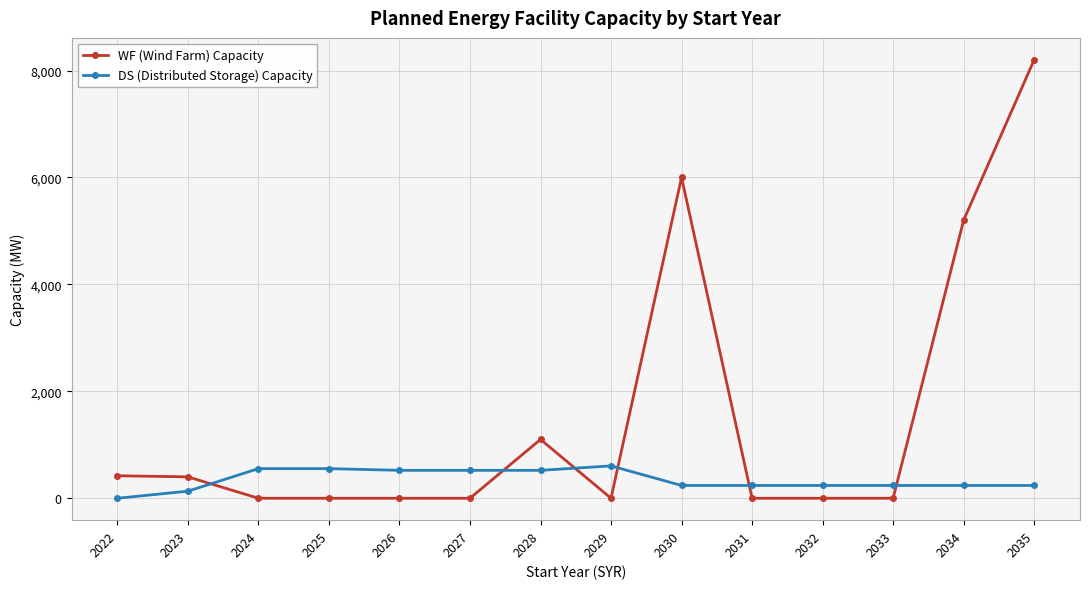

What is the spread (max minus min) of values at 2034?

4961.0